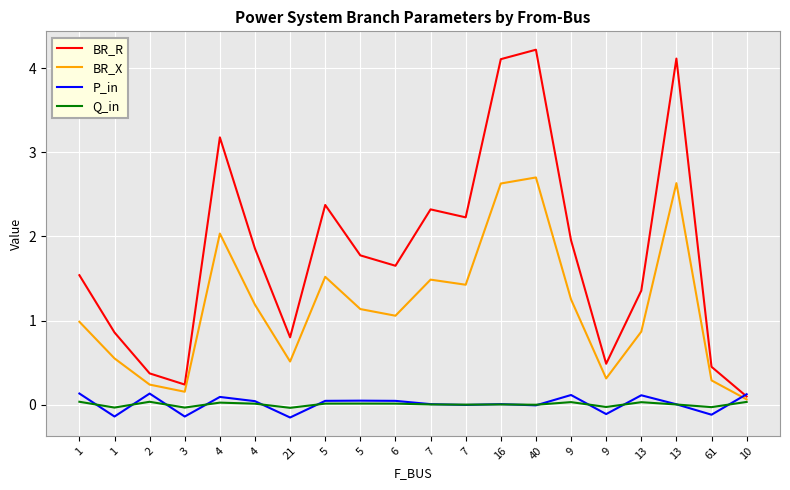

The value of Q_in at 13 is 0.0. True or false?

True